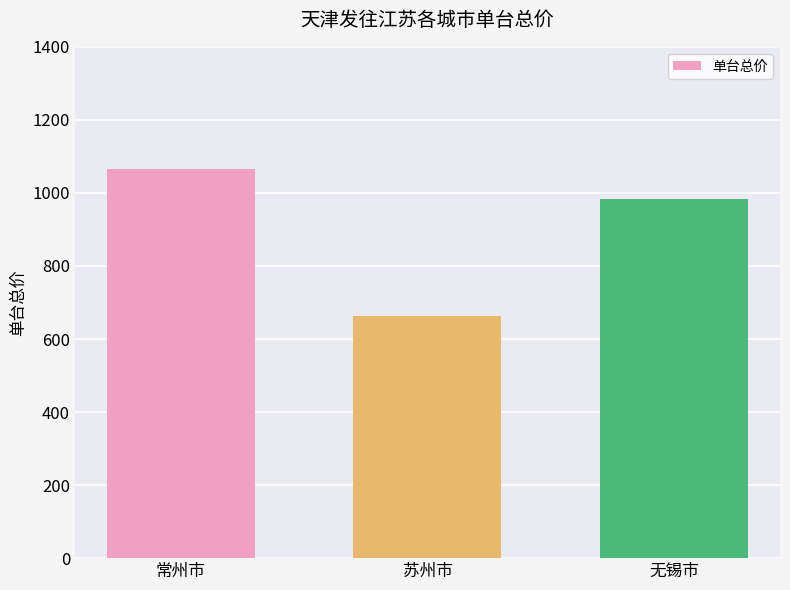

What is the difference between the maximum and minimum values?

403